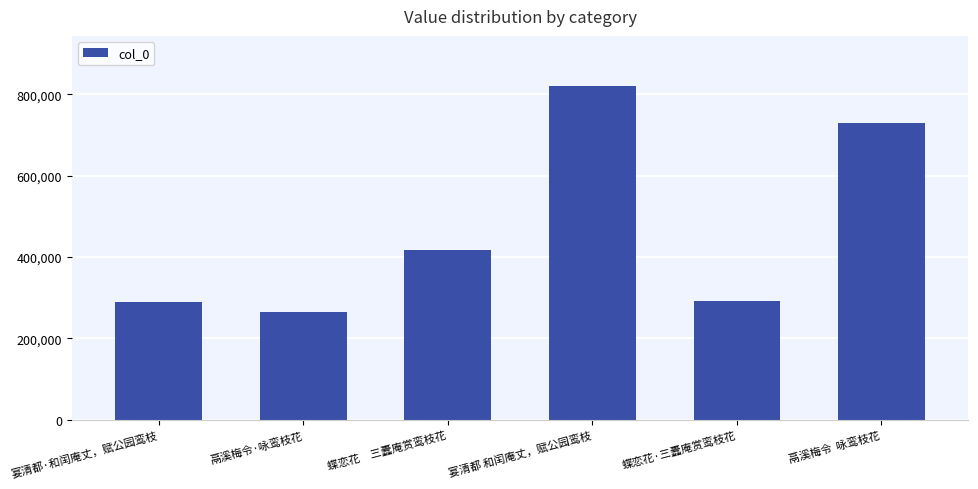

What is the ratio of the value at 蝶恋花　三蠹庵赏鸾枝花 to the value at 宴清都 和闰庵丈，赋公园鸾枝?

0.5